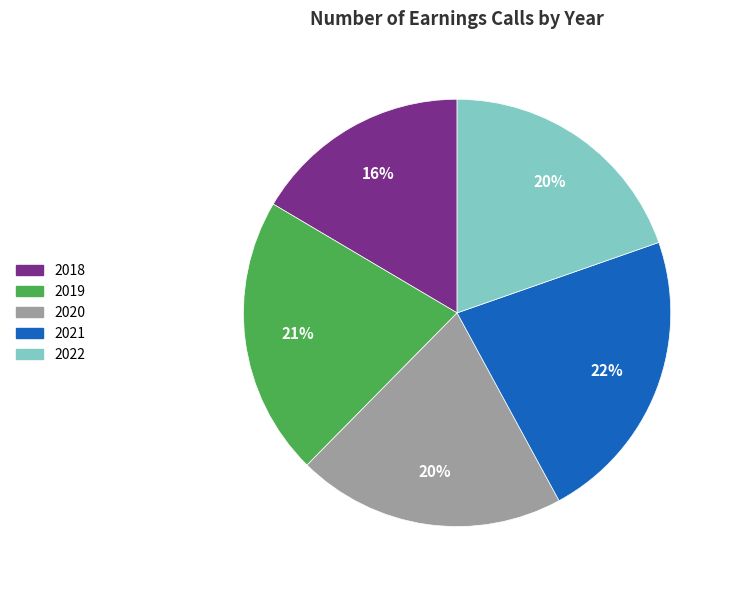

Between 2020 and 2021, which is larger?

2021